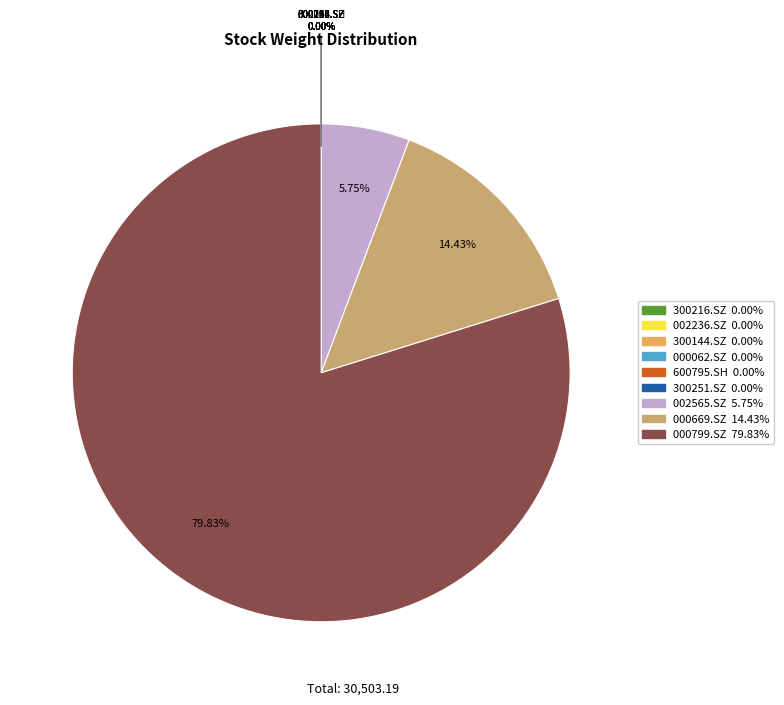

Is there any slice that represents more than half of the pie?

Yes